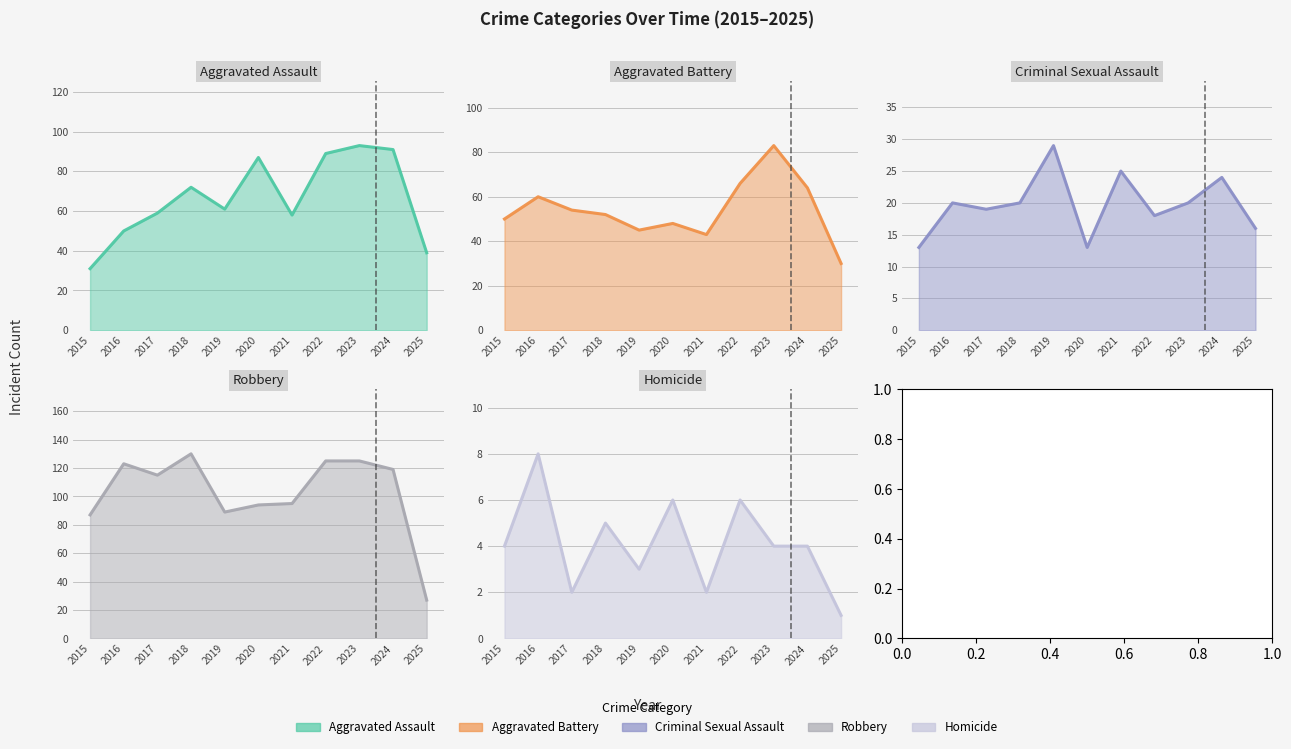

Rank the series at 2019 from highest to lowest value.

Robbery, Aggravated Assault, Aggravated Battery, Criminal Sexual Assault, Homicide